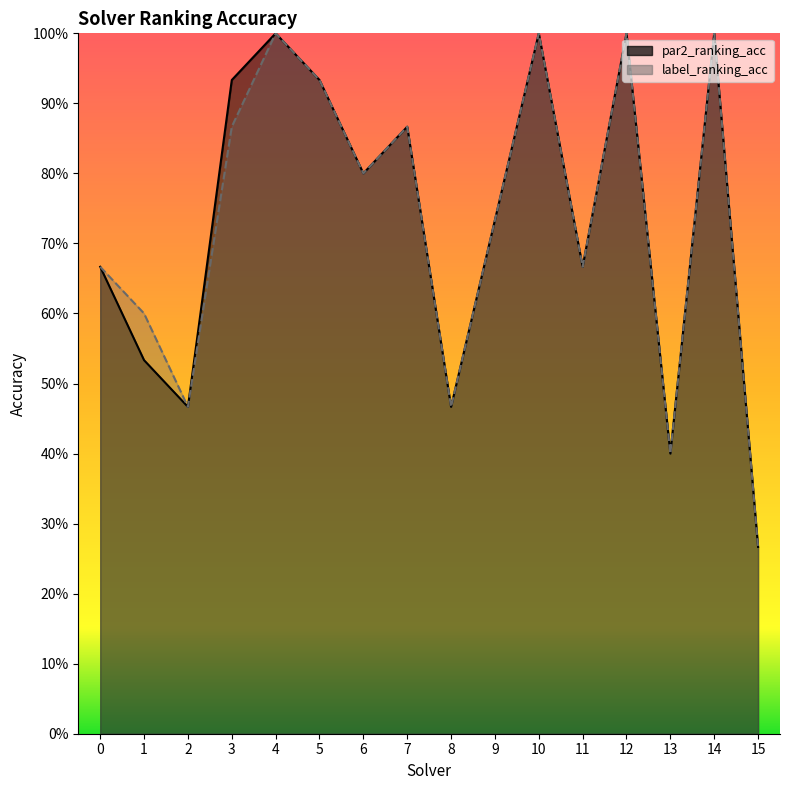

How many interior local peaks does the label_ranking_acc series have?

5